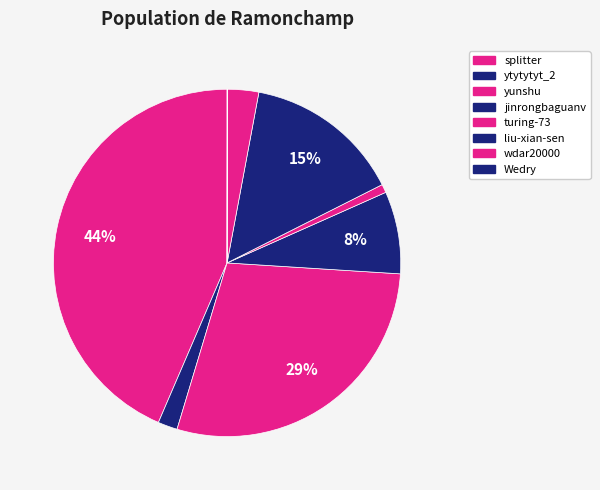

How many slices are in this pie chart?

8